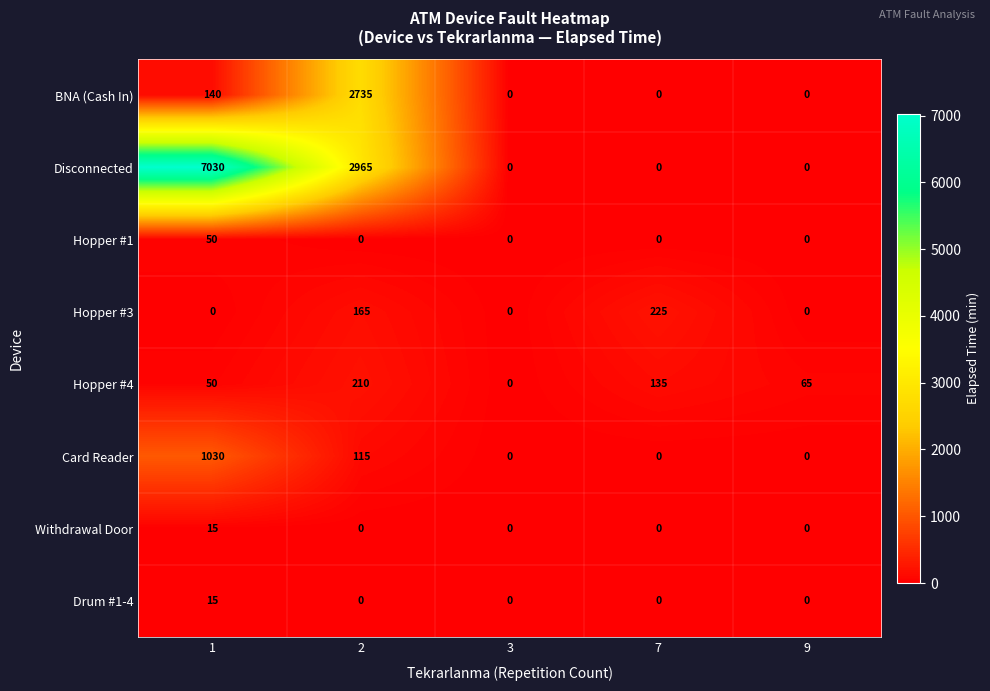

What is the greatest value displayed?

7030